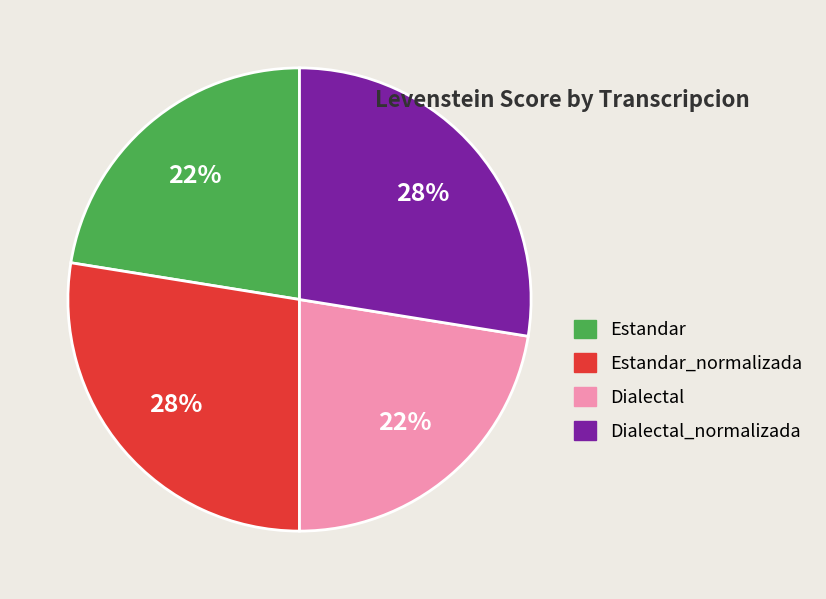

Is there any slice that represents more than half of the pie?

No